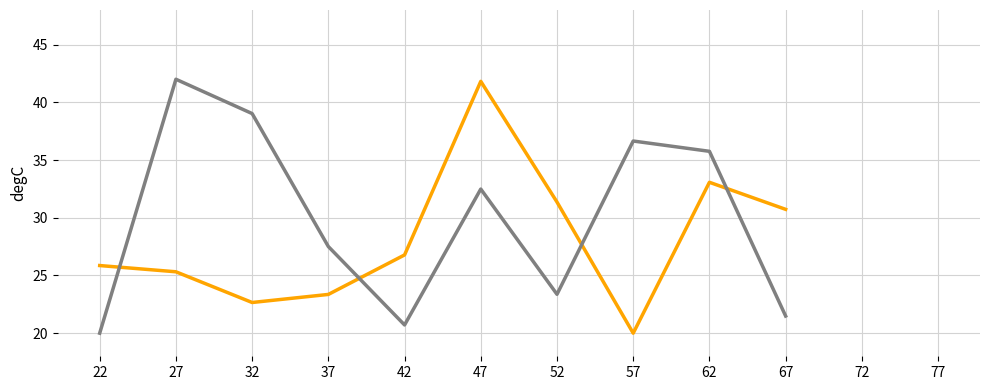

Is it true that Alk.Phosphate equals 25.3 at 27?

True